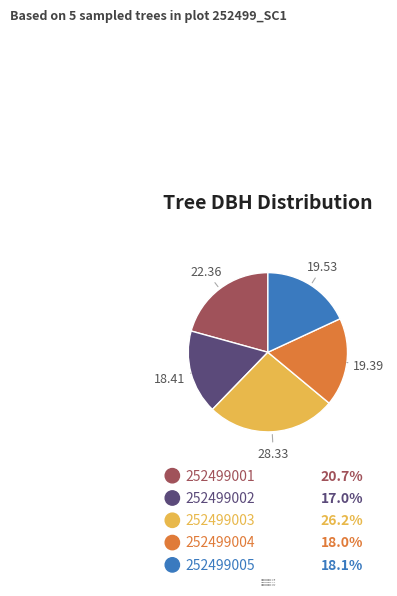

Count the number of slices in the pie.

5